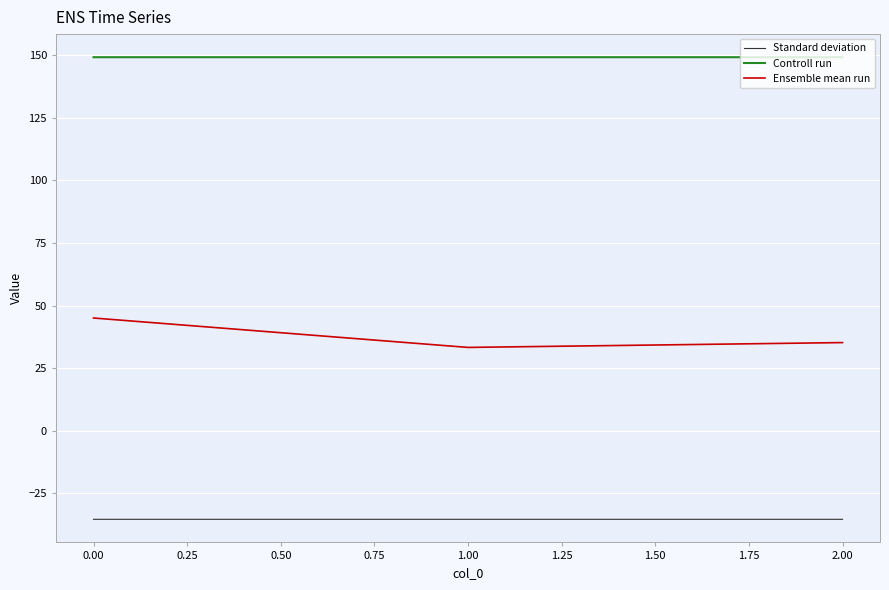

The value of Controll run at 1.00 is 38.3. True or false?

False